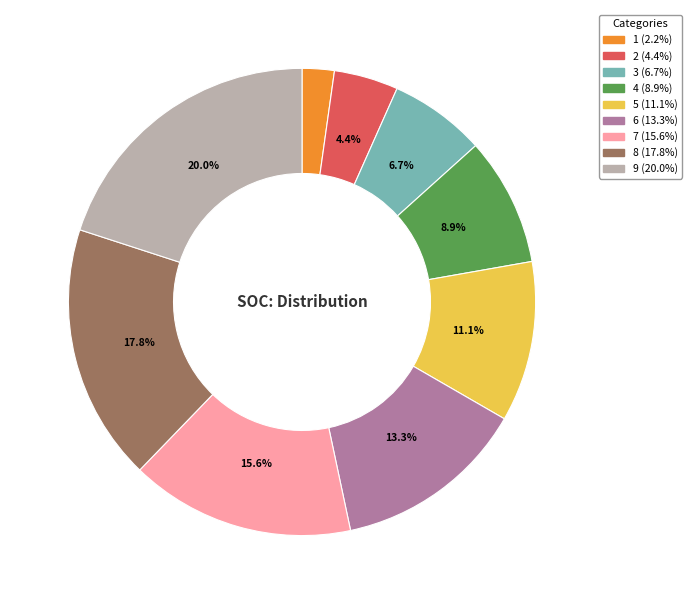

Is there any slice that represents more than half of the pie?

No